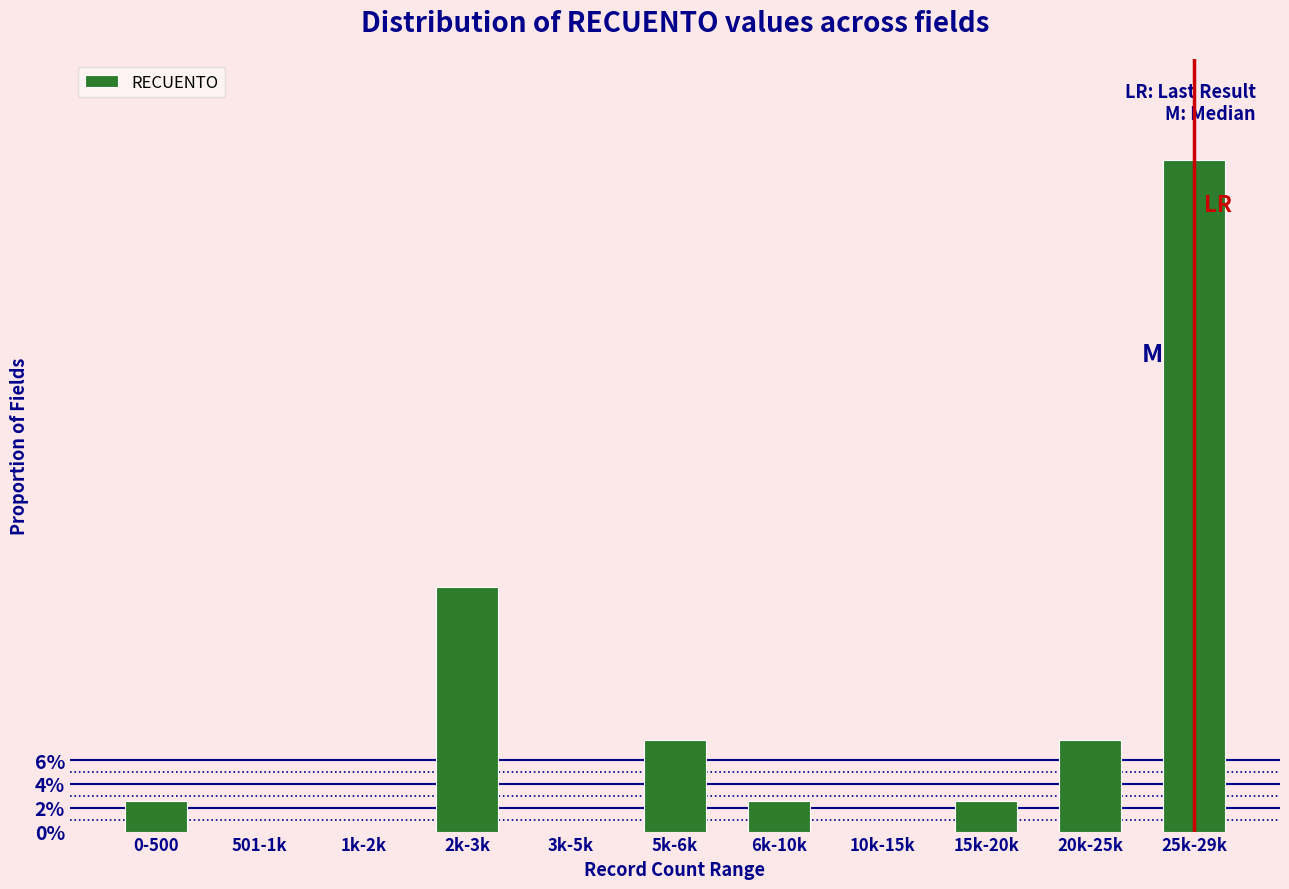

Are the bars horizontal?

No